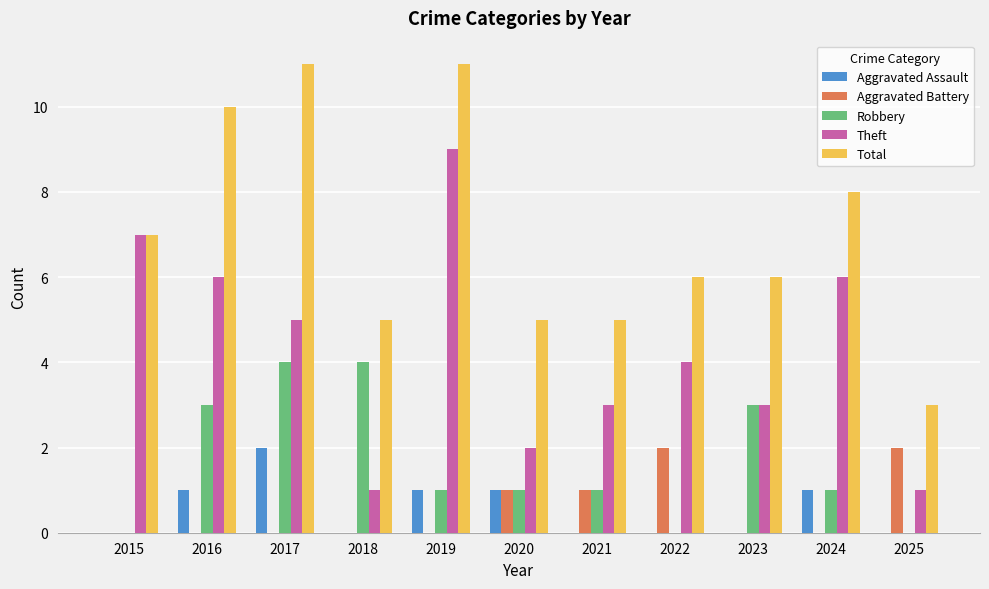

Does the chart contain stacked bars?

No